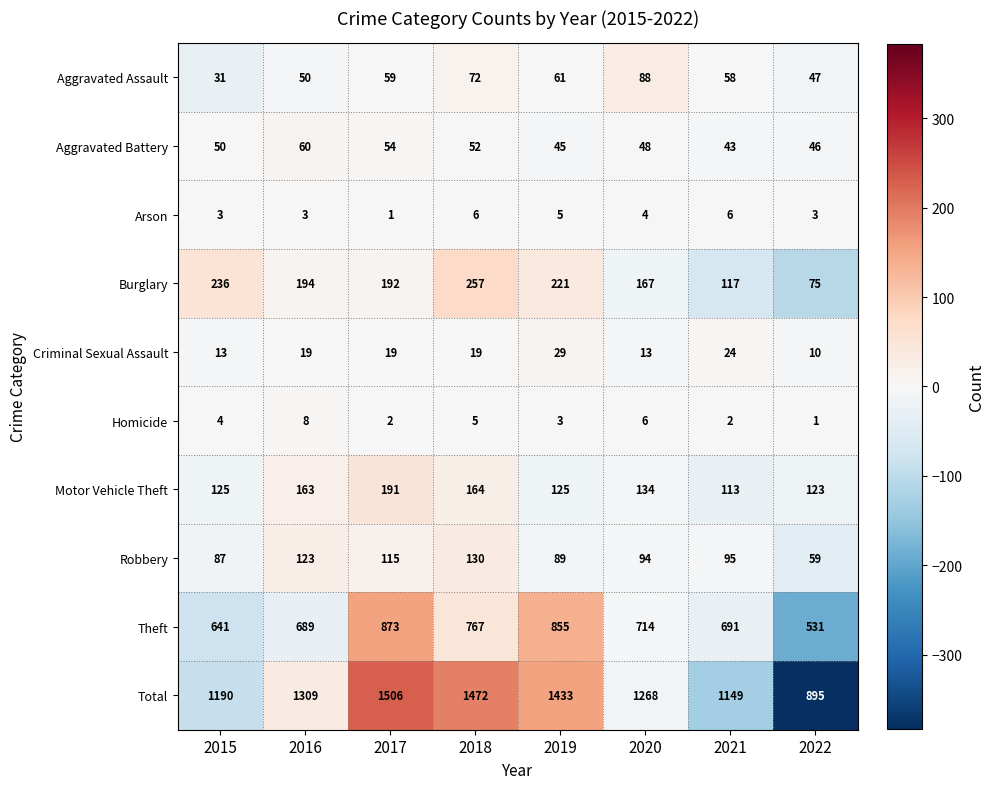

Rank the series by their maximum value, from highest to lowest.

Total, Theft, Burglary, Motor Vehicle Theft, Robbery, Aggravated Assault, Aggravated Battery, Criminal Sexual Assault, Homicide, Arson